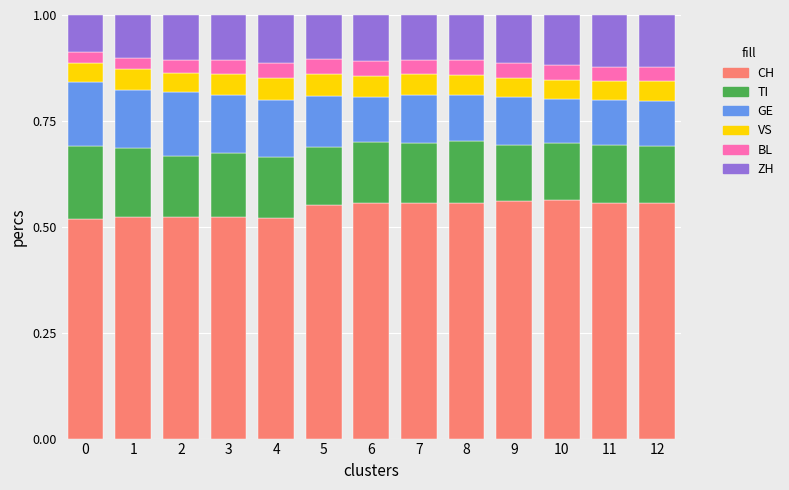

What is the total value across all series at 10?

1.0